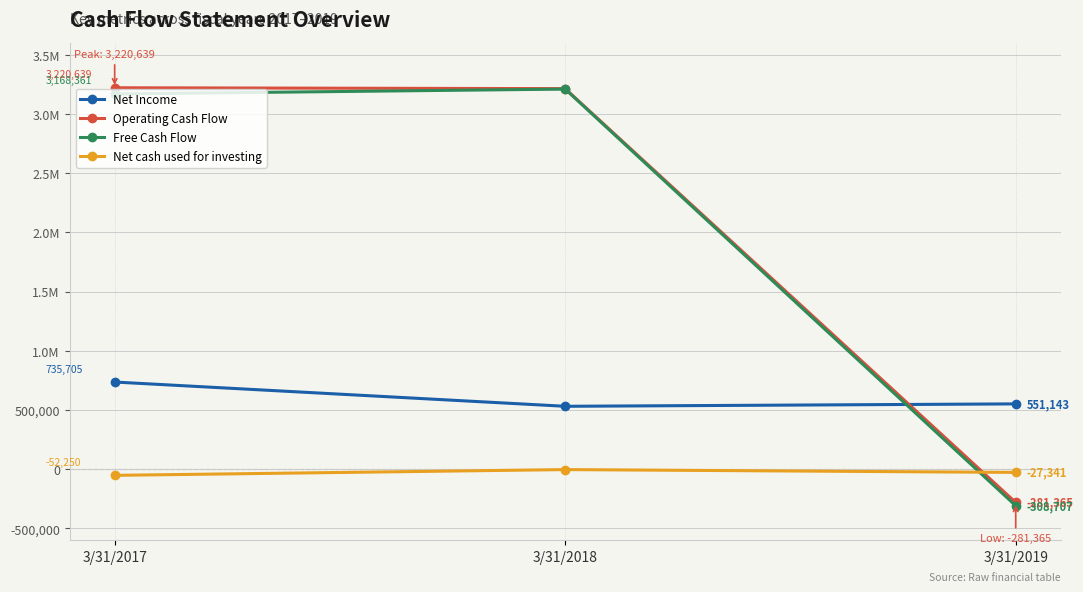

Rank the series by their maximum value, from highest to lowest.

Operating Cash Flow, Free Cash Flow, Net Income, Net cash used for investing